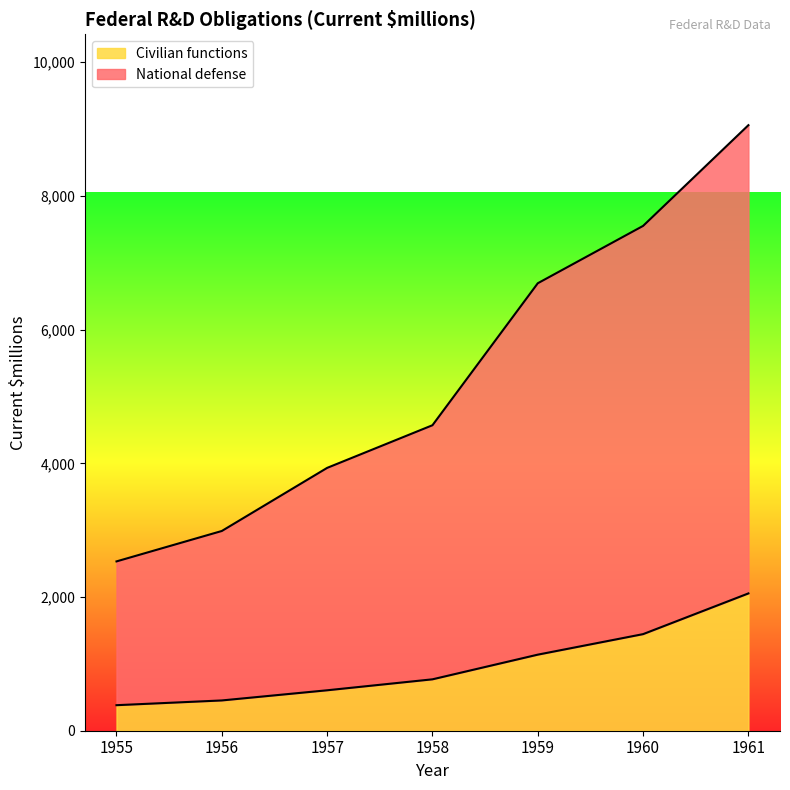

Between 1956 and 1957, which series saw the biggest shift?

National defense